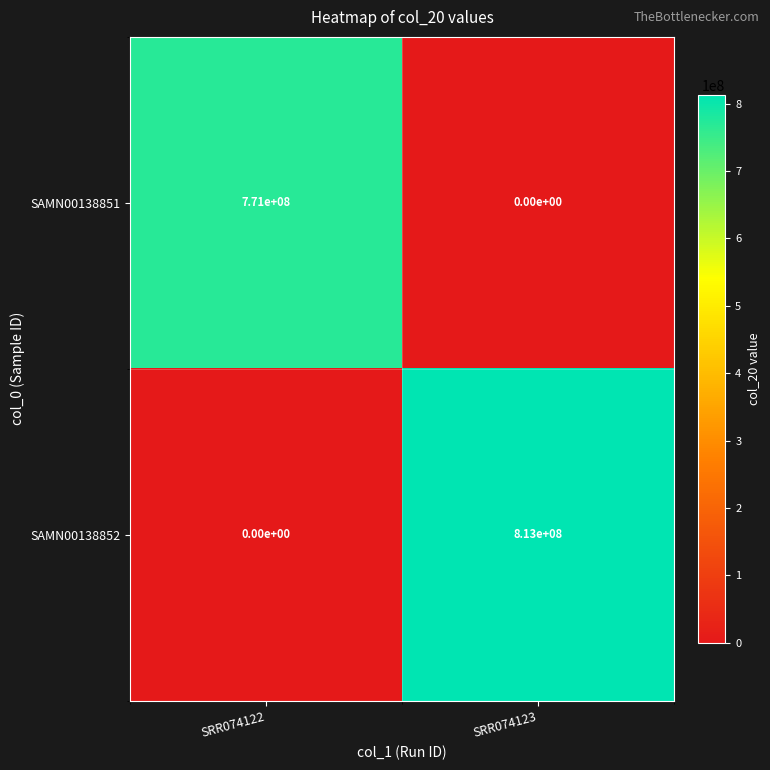

True or false: SAMN00138852 has a value of 1063063506 at SRR074123.

False